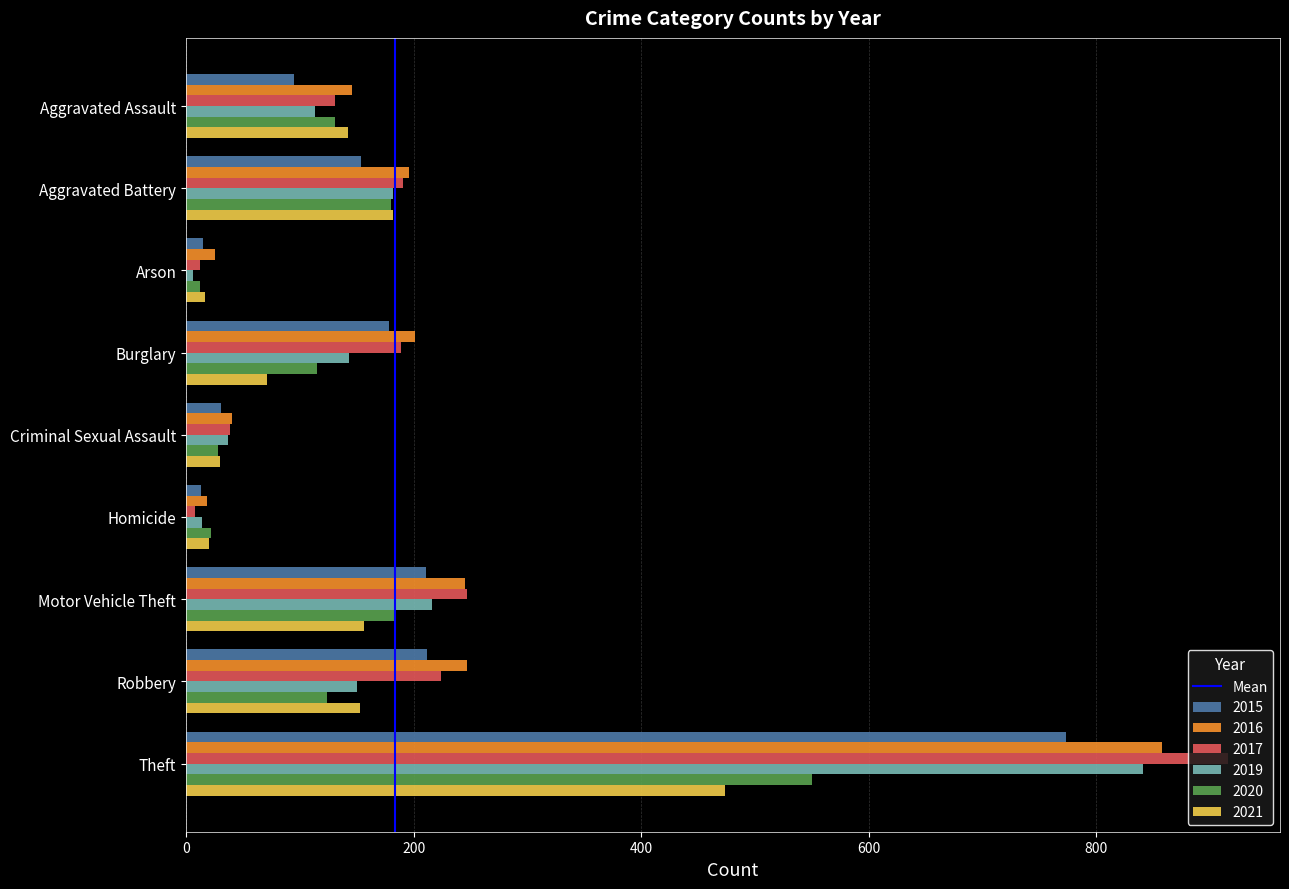

What is the spread (max minus min) of values at Robbery?

123